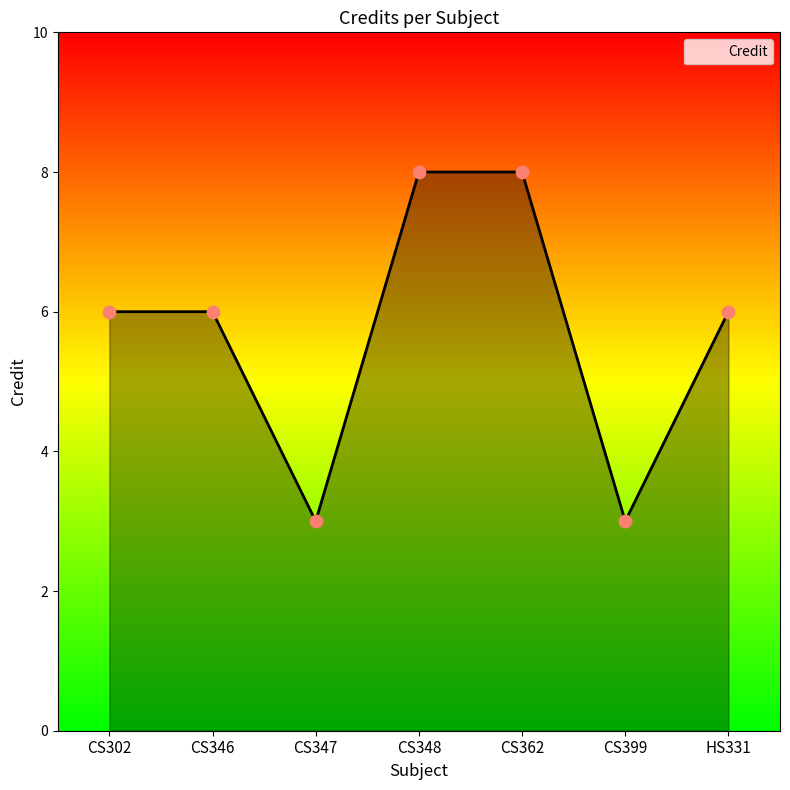

Between CS348 and CS399, which is larger?

CS348